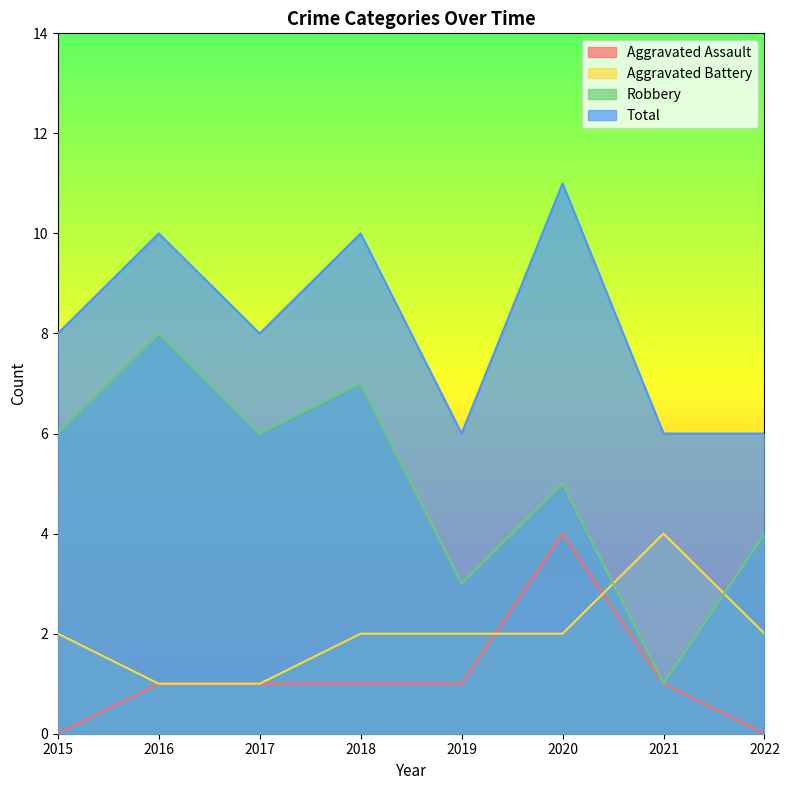

The value of Total at 2015 is 3. True or false?

False